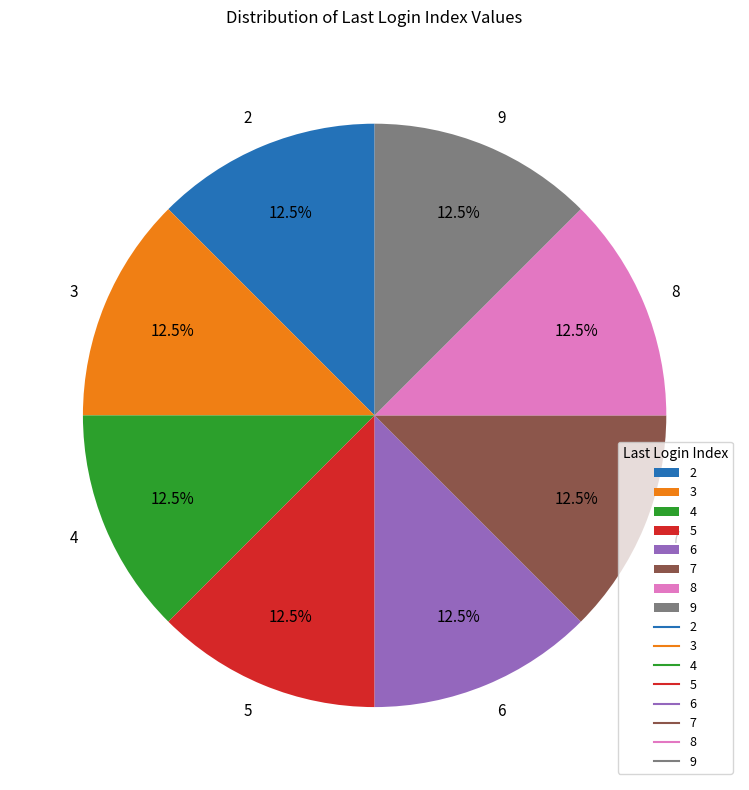

What percentage is NOT represented by 7?

87.5%